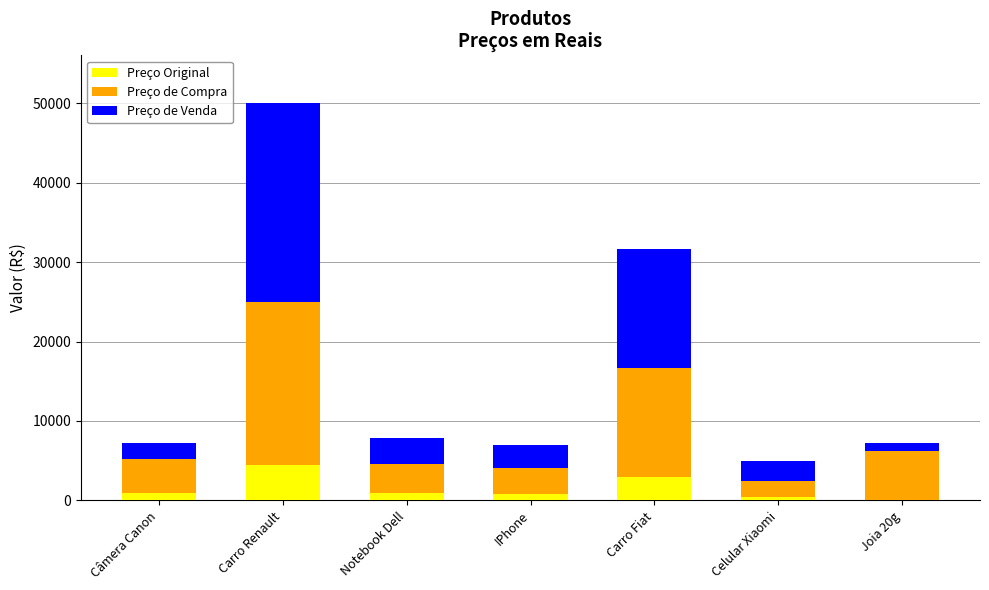

At which category is the sum across all series the highest?

Carro Renault